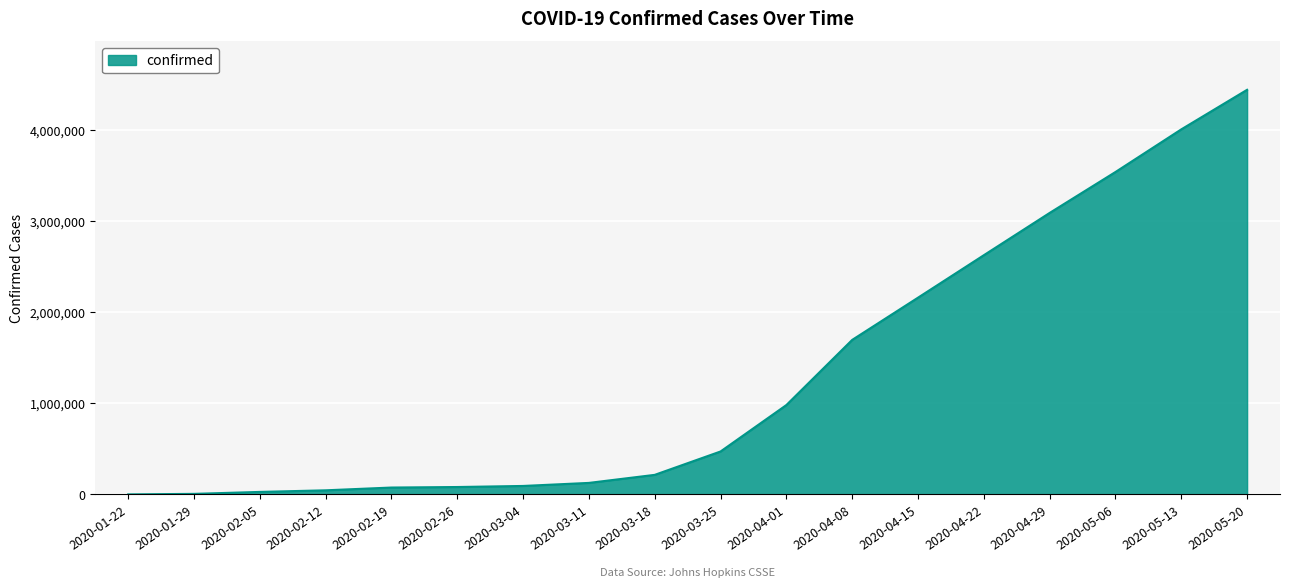

The value at 2020-05-06 is 3539676. True or false?

True